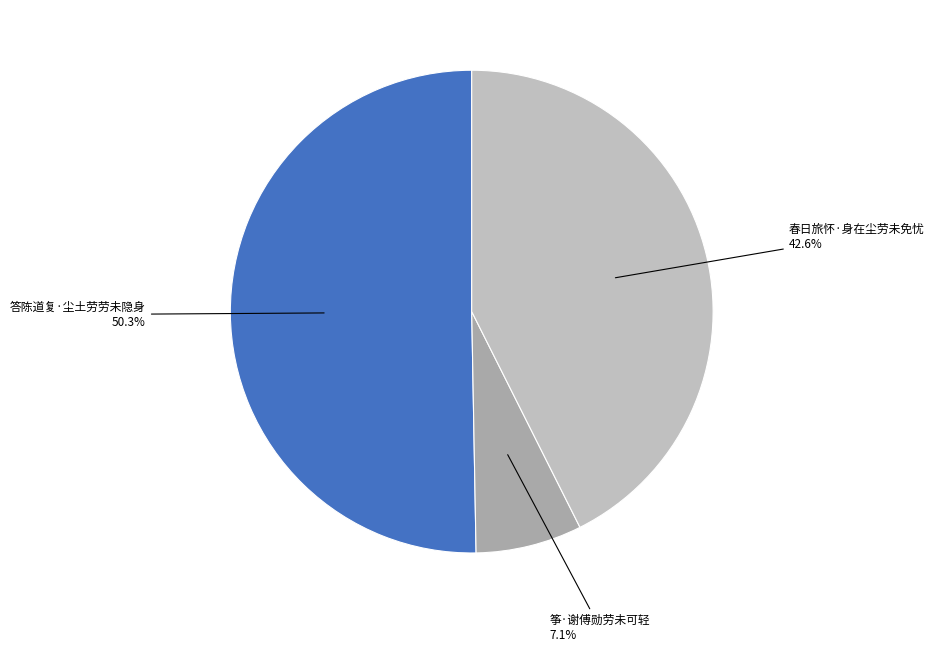

Count the number of slices in the pie.

3